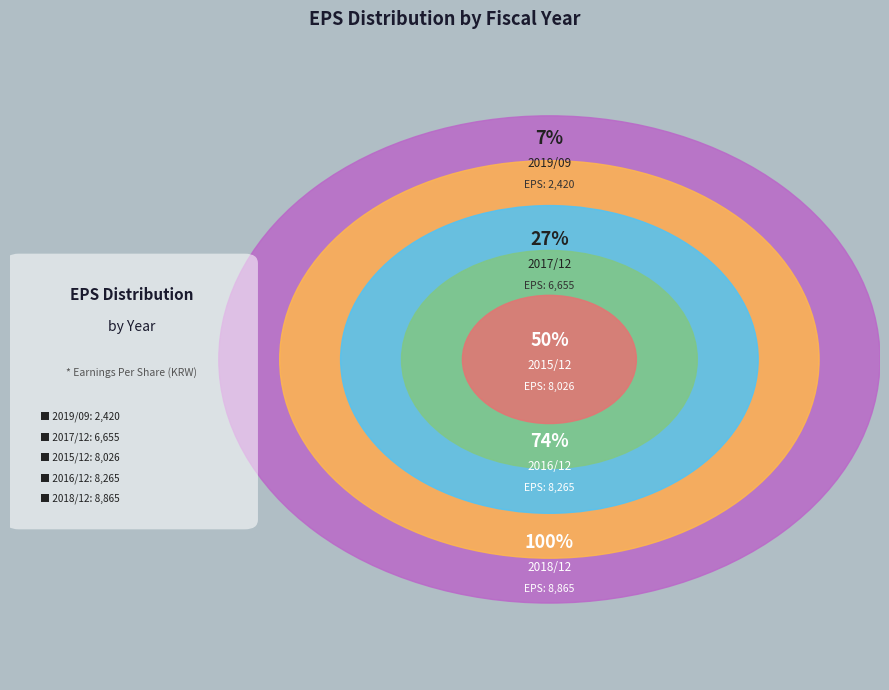

To the nearest percent, what percentage of the pie is 2018/12?

26%